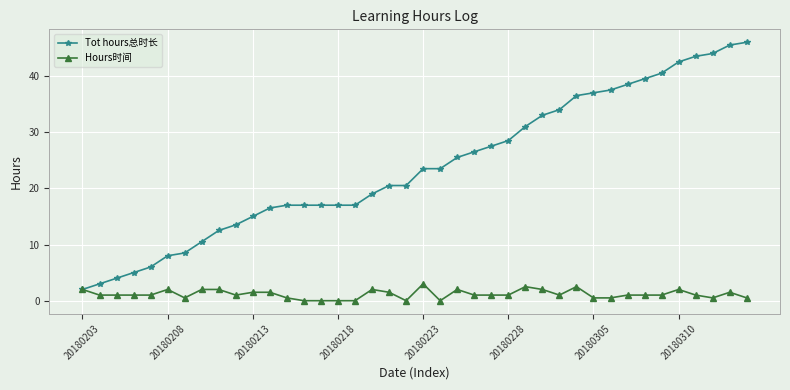

Which series has the widest spread of values?

Tot hours总时长